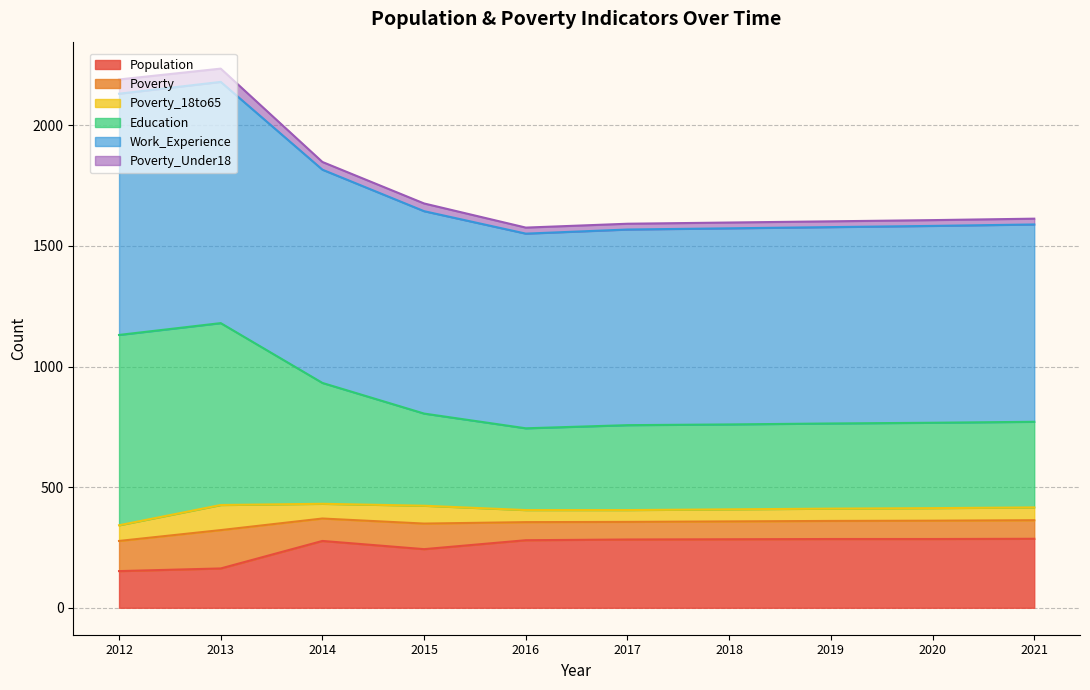

What is the lowest value of the Population series?

152